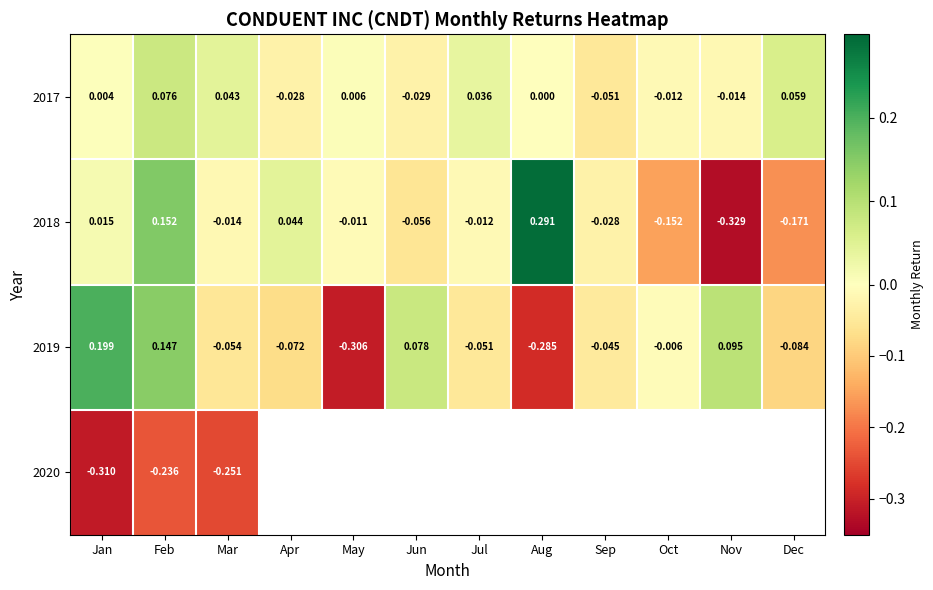

At which label does 2018 reach its minimum?

Nov